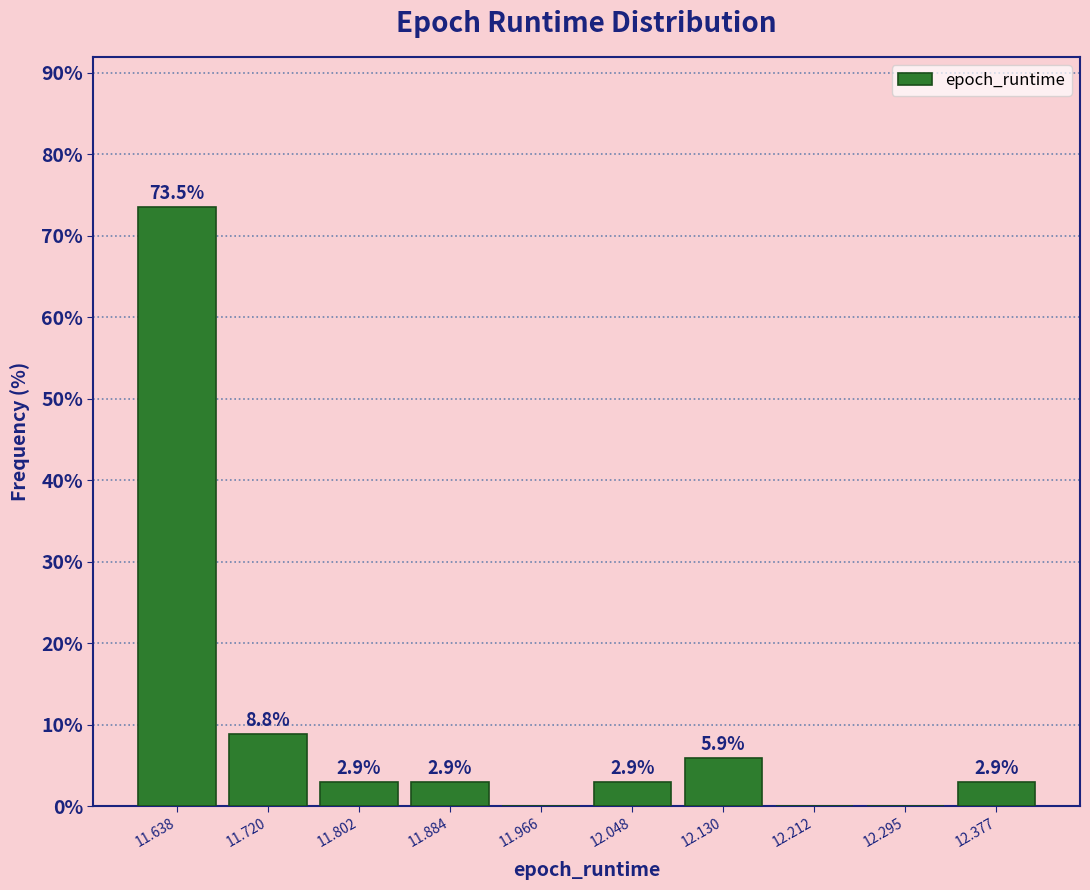

Over which range of the x-axis is the bar tallest?

11.60 to 11.68